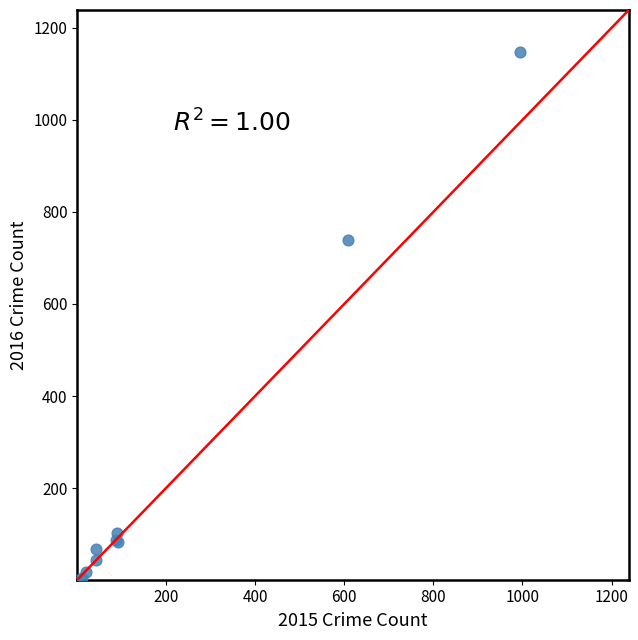

What Y value in the scatter plot is closest to 574?

740